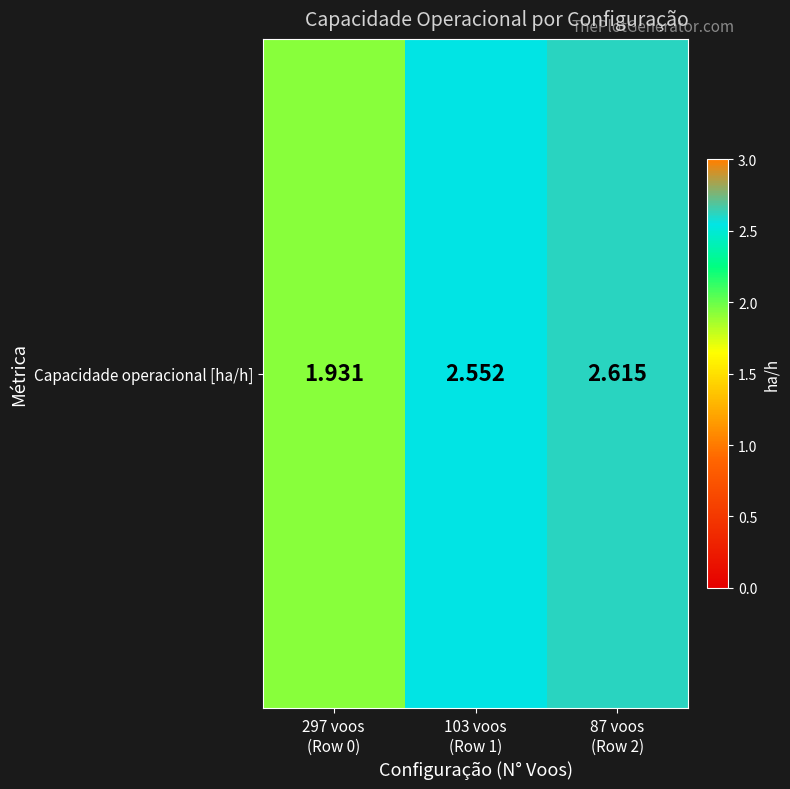

Between 297 voos
(Row 0) and 103 voos
(Row 1), which is larger?

103 voos
(Row 1)